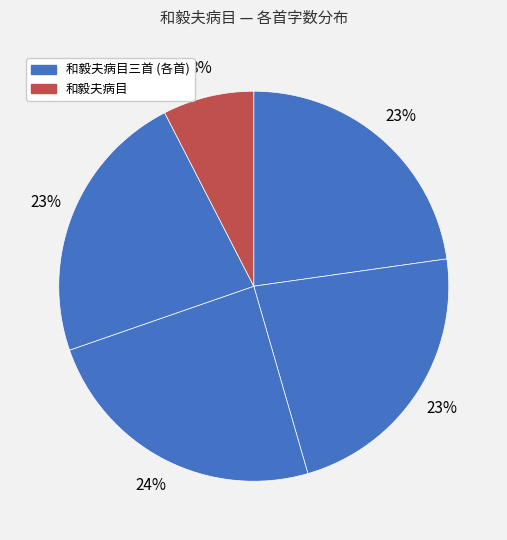

Count the number of slices in the pie.

5